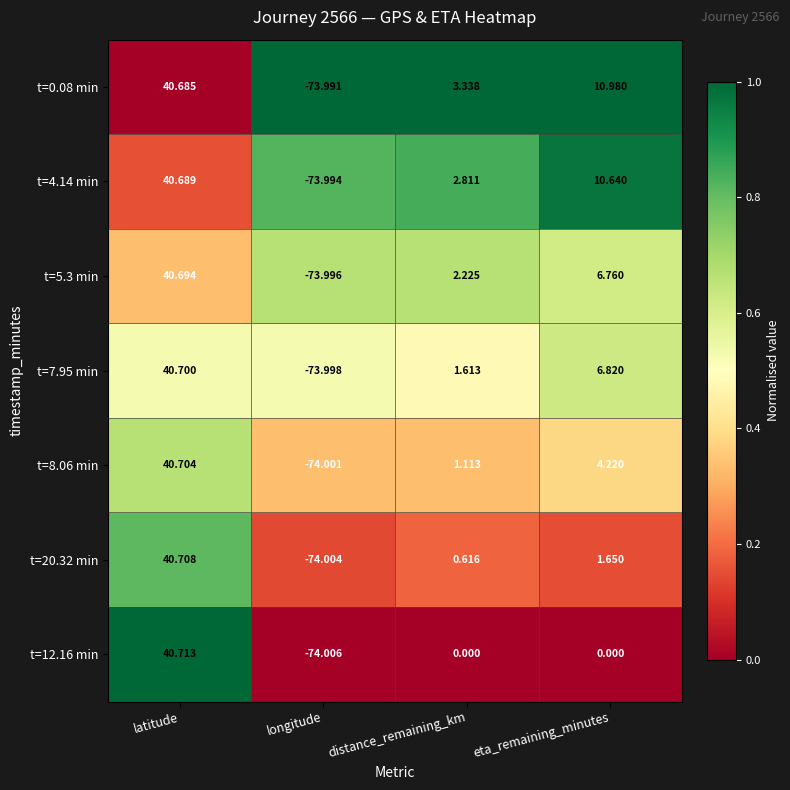

Where does the t=8.06 min series first go above 4?

latitude